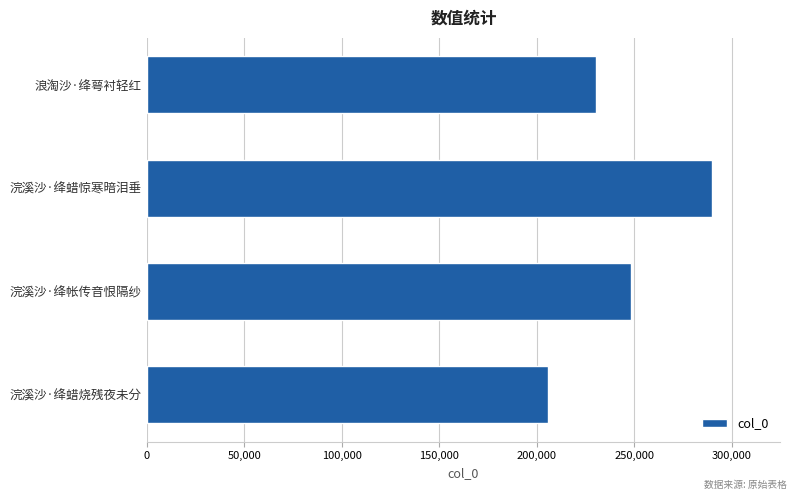

What is the greatest value displayed?

289969